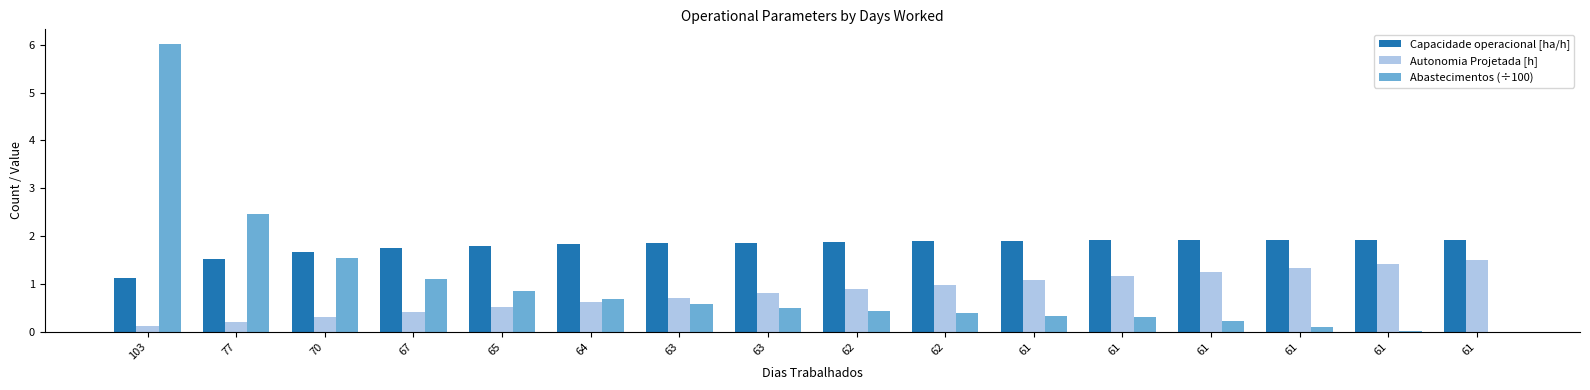

Does the chart contain stacked bars?

No